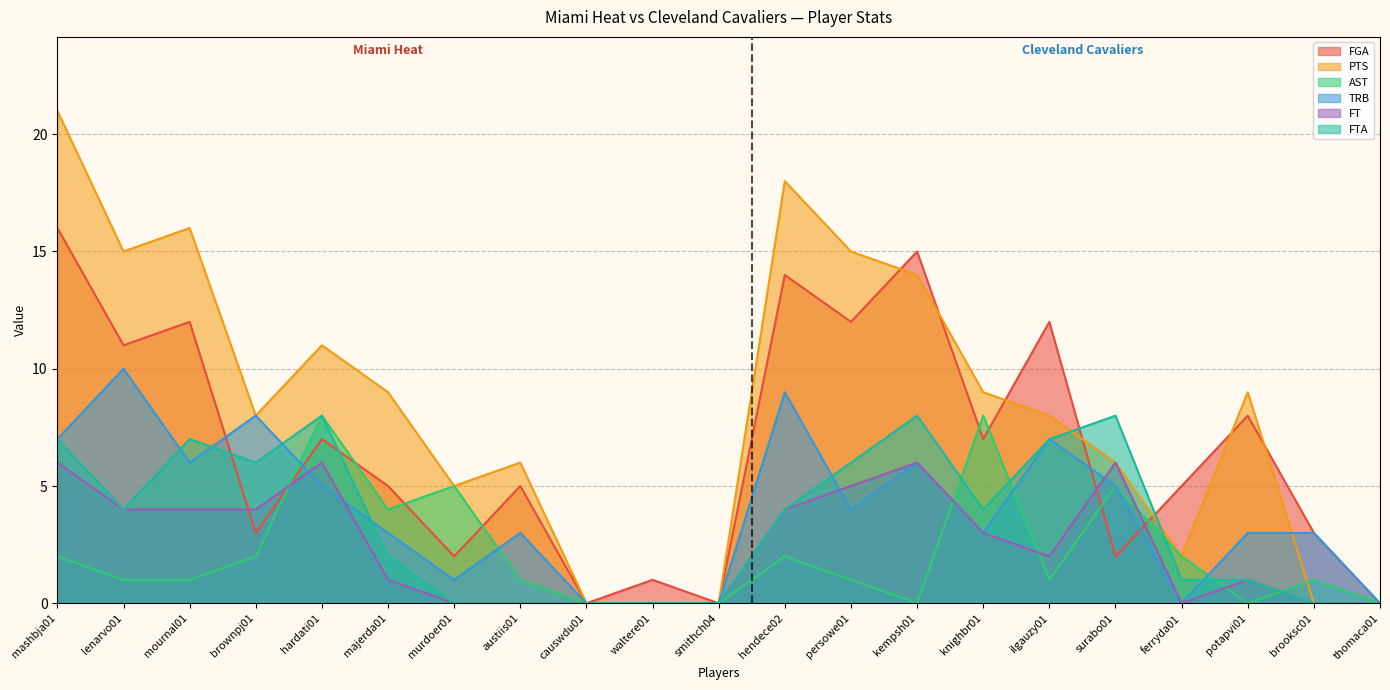

At how many categories does at least one series exceed 8?

11